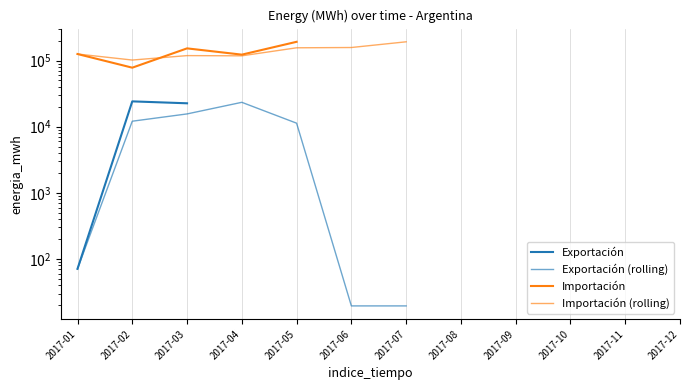

The Importación (rolling) series shows 155760.8 at 2017-05. True or false?

True